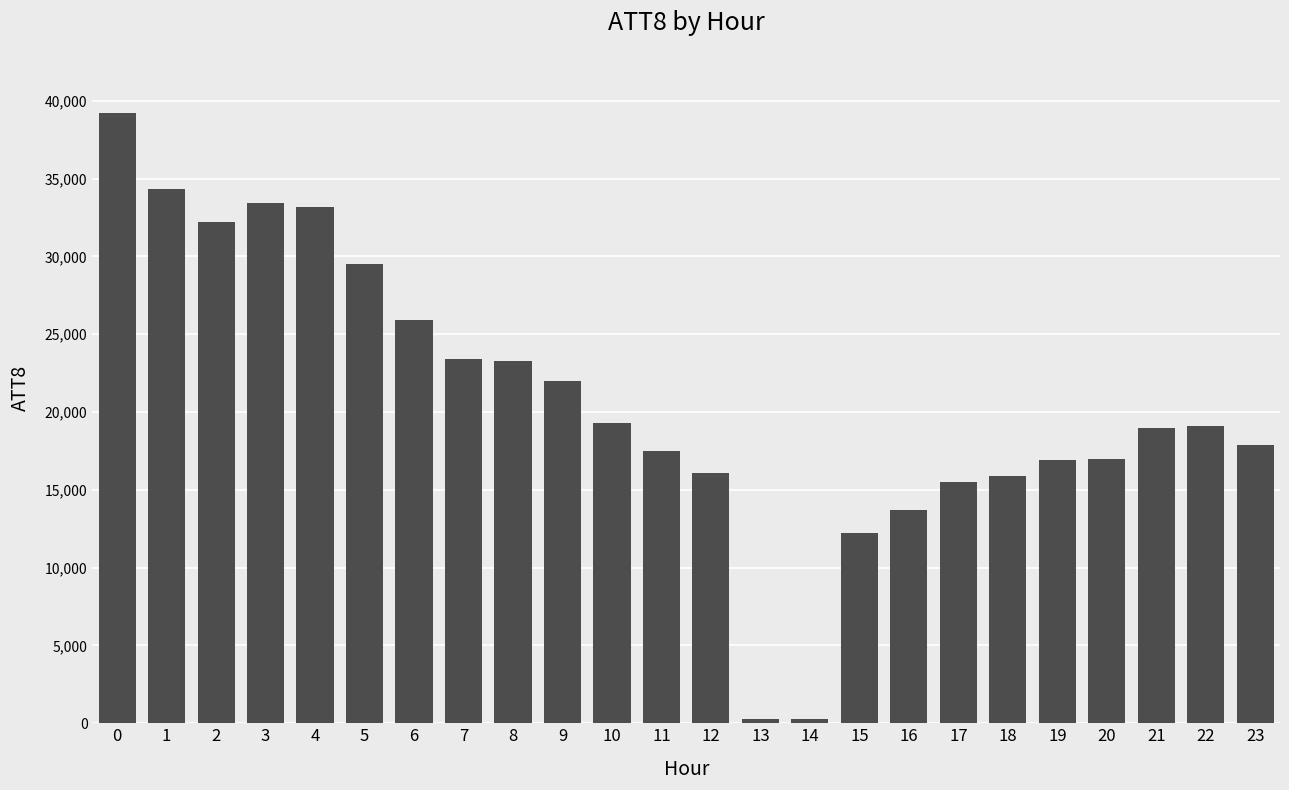

True or false: the data shows 28727 at 11.

False